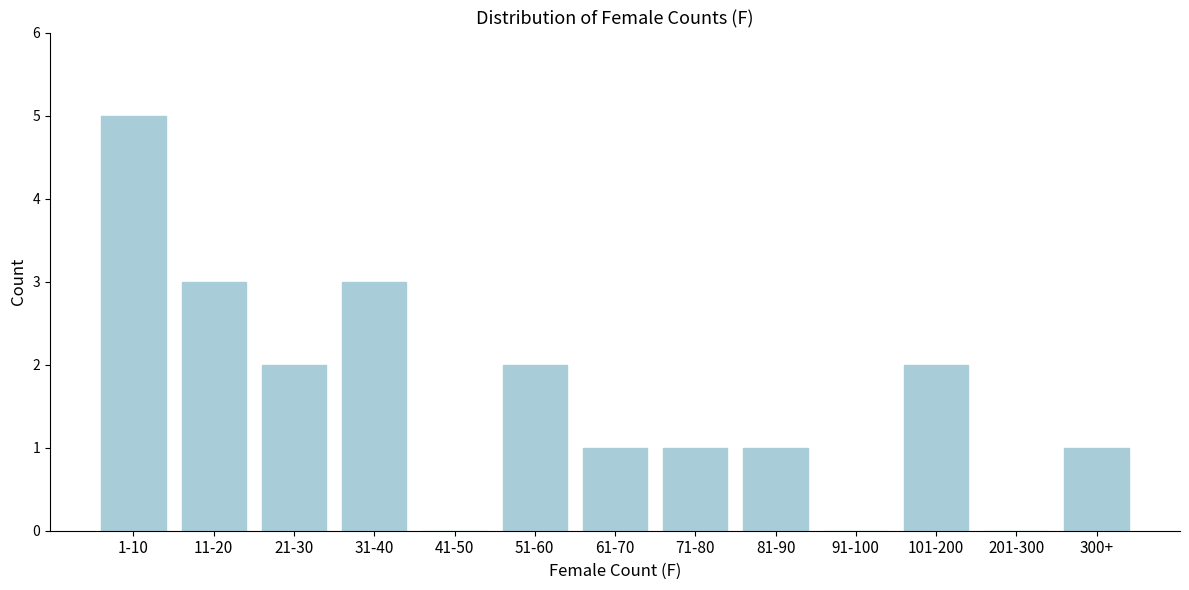

Reading left to right, transcribe all the data shown in this chart.

1-10=5	11-20=3	21-30=2	31-40=3	41-50=0	51-60=2	61-70=1	71-80=1	81-90=1	91-100=0	101-200=2	201-300=0	300+=1